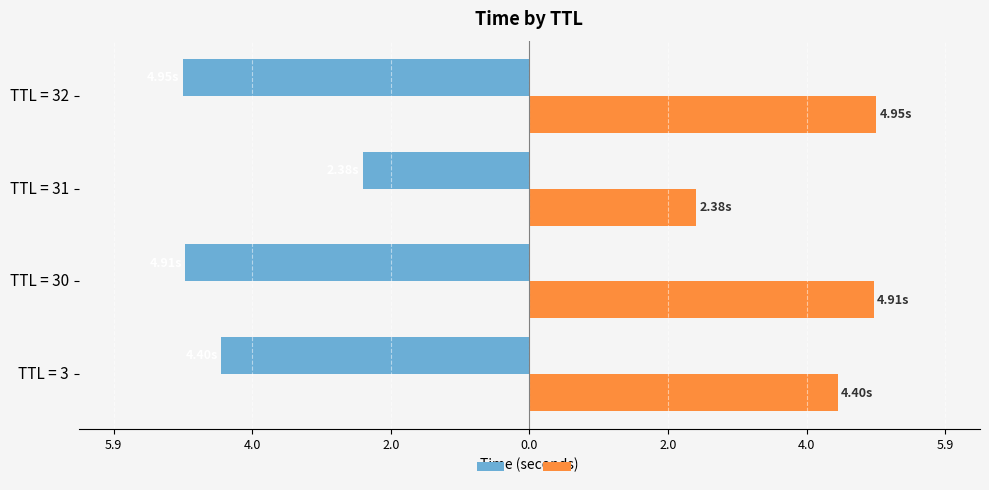

How many bars are there in each group?

2